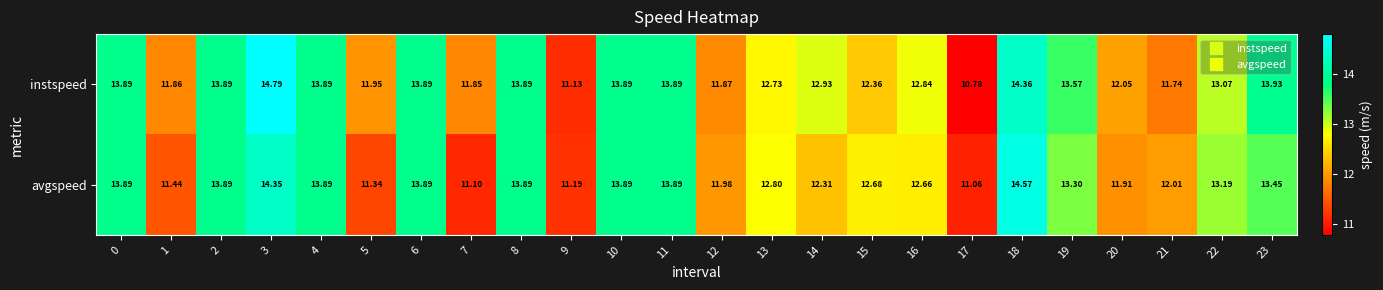

List the series in order of their peak value, lowest first.

avgspeed, instspeed